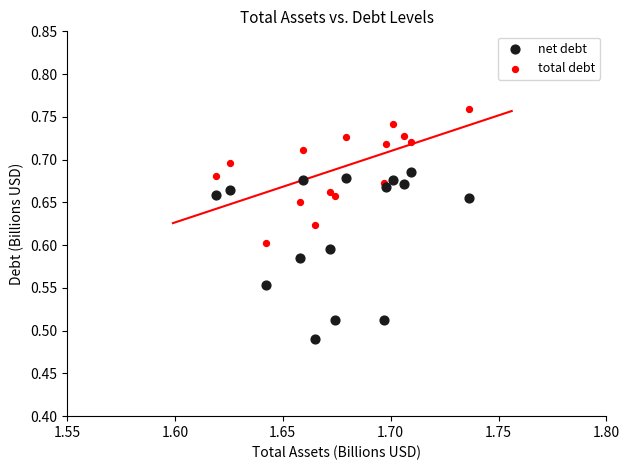

Across all data points, what is the range of Y values (max minus min)?

0.3